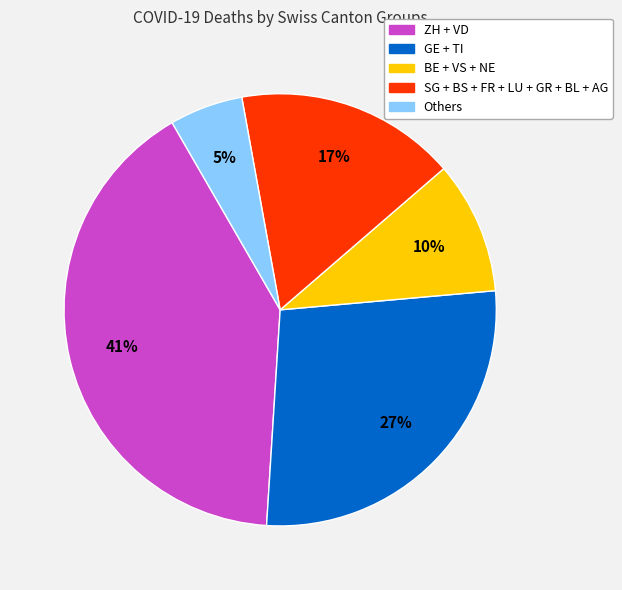

Does any single category account for the majority?

No